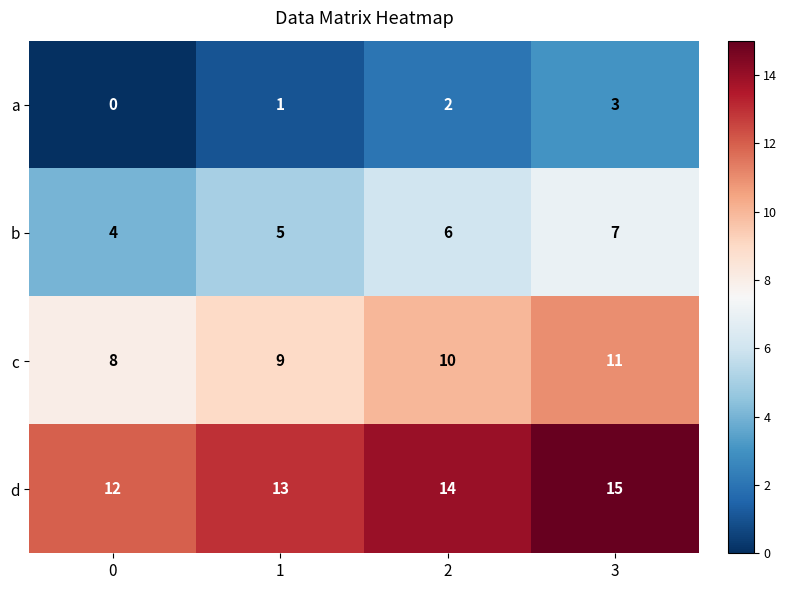

Is the value of c at 1 greater than the value of a at 2?

Yes